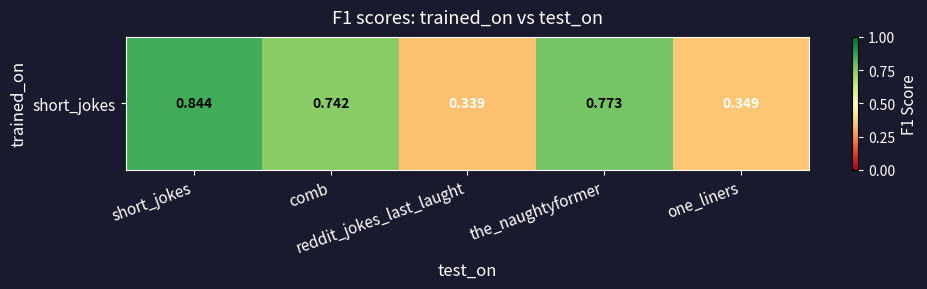

Rank the categories by value from highest to lowest.

short_jokes, the_naughtyformer, comb, one_liners, reddit_jokes_last_laught